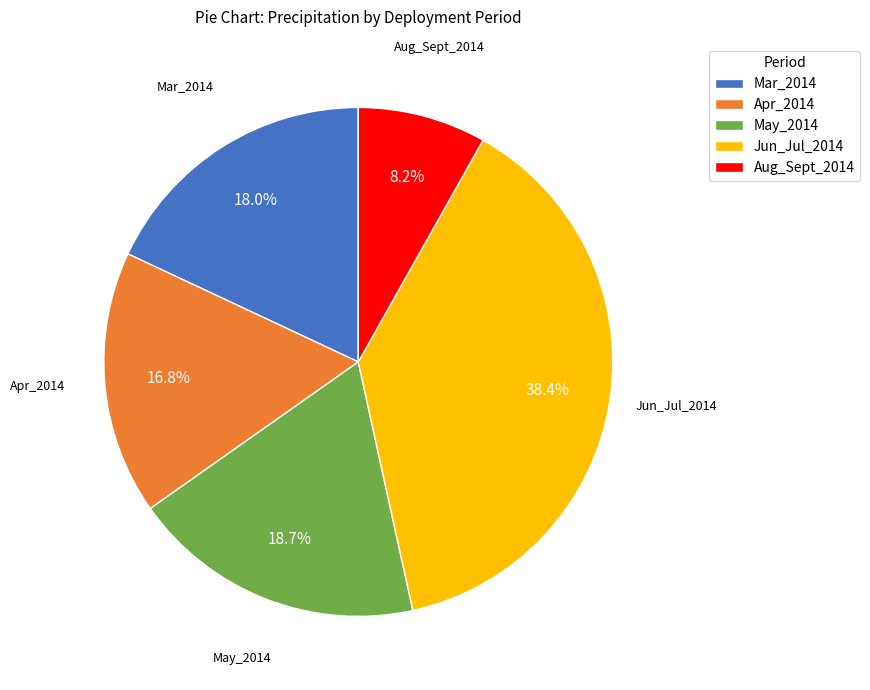

Does Aug_Sept_2014 represent more than half of the total?

No